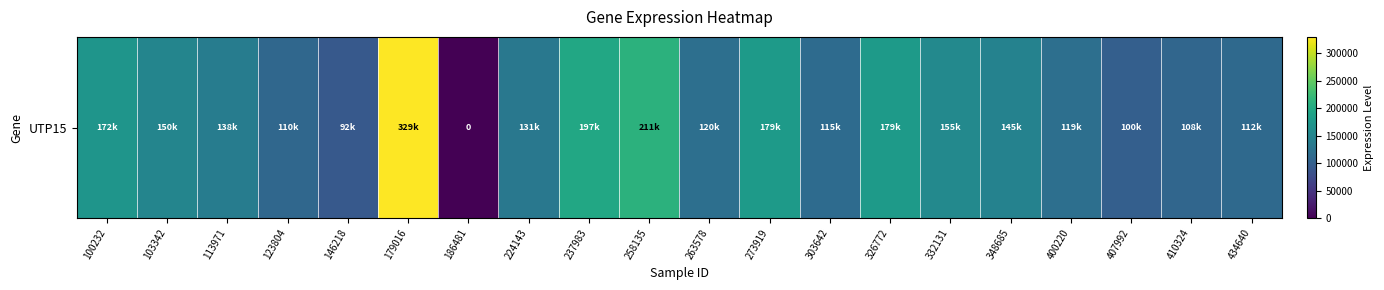

Where does the data first go above 138308?

100232